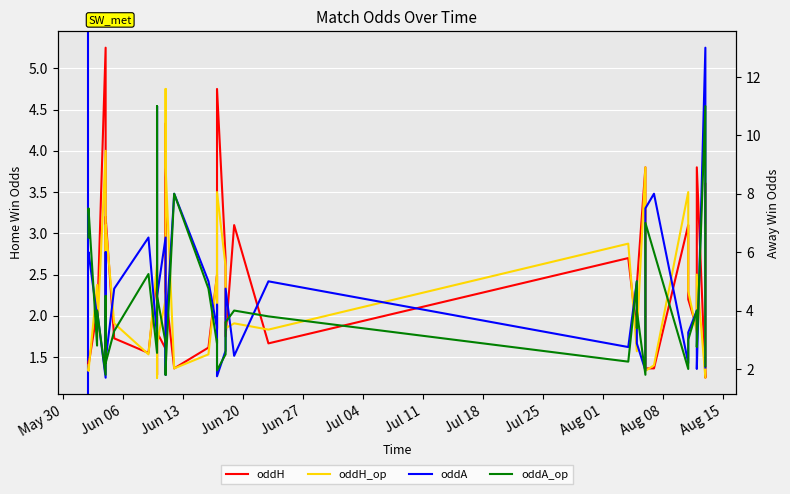

What is the label of the 7th point from the left?

Jul 11